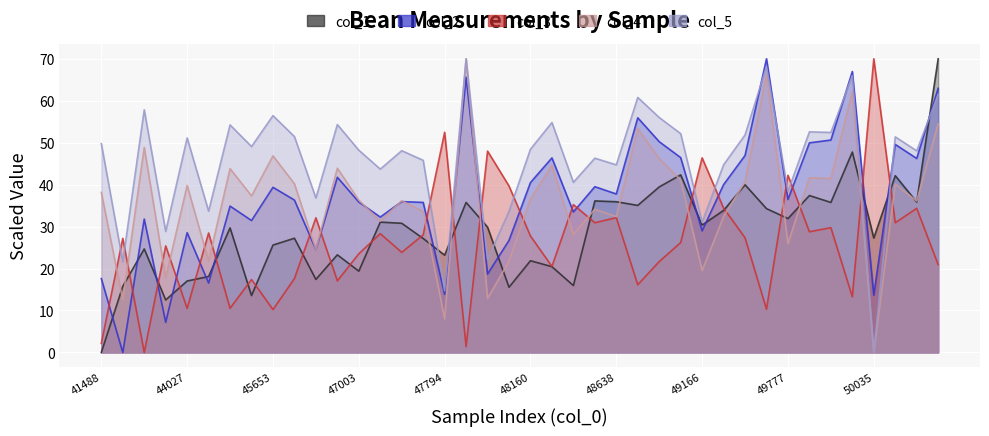

What is the total value across all series at 48638?

187.0